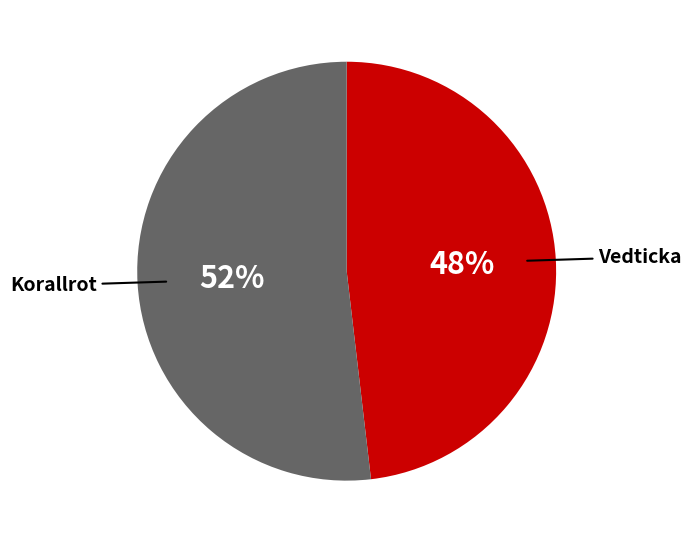

Which has a higher value, Vedticka or Korallrot?

Korallrot